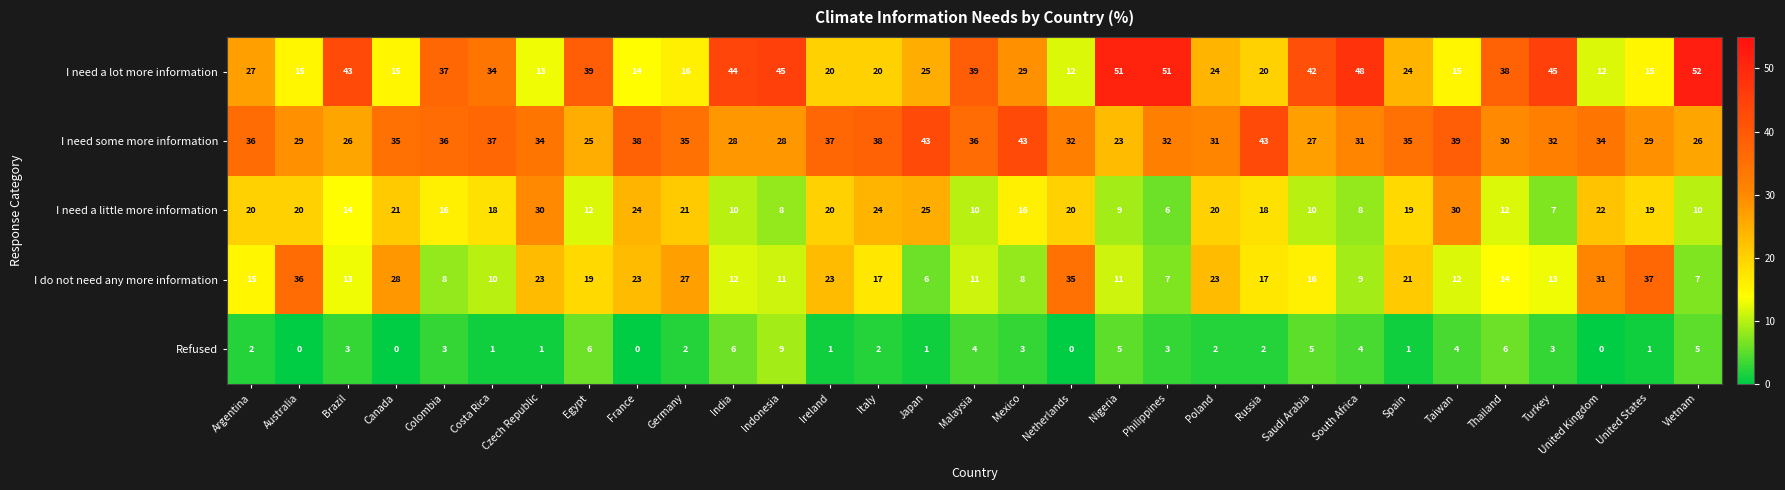

The I do not need any more information series shows 16 at India. True or false?

False